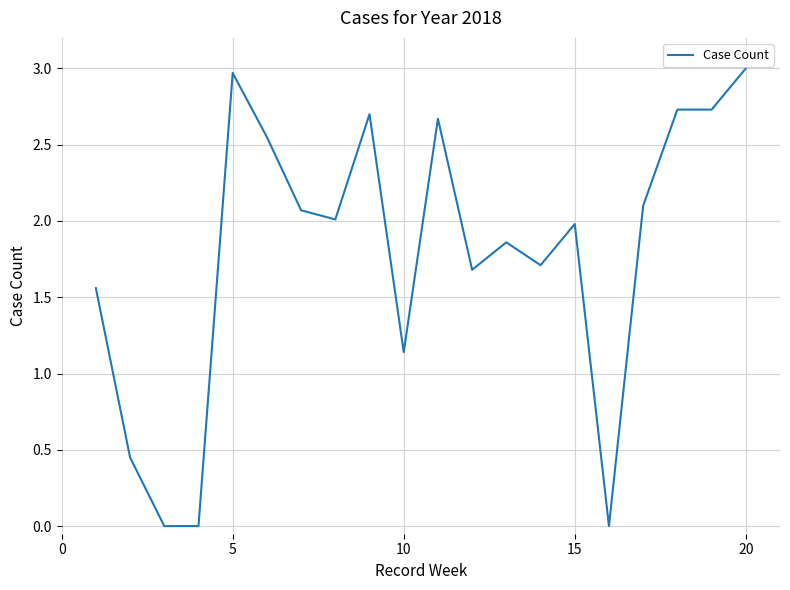

What is the maximum value shown in the chart?

3.0